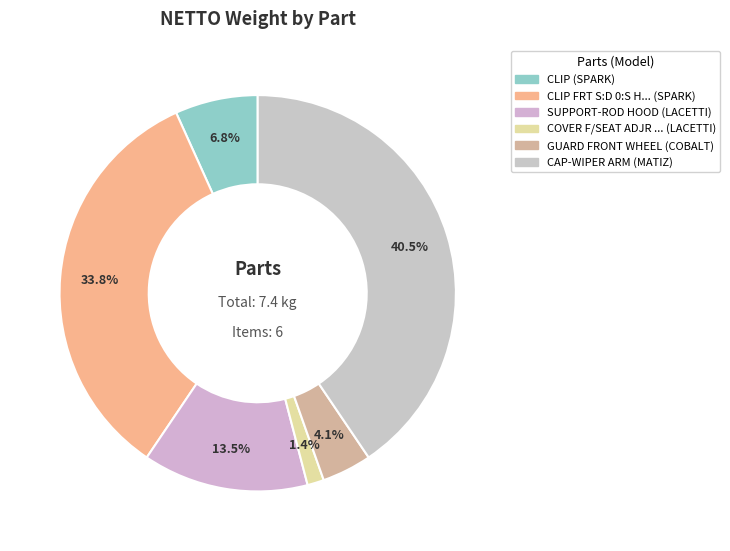

Count the number of slices in the pie.

6